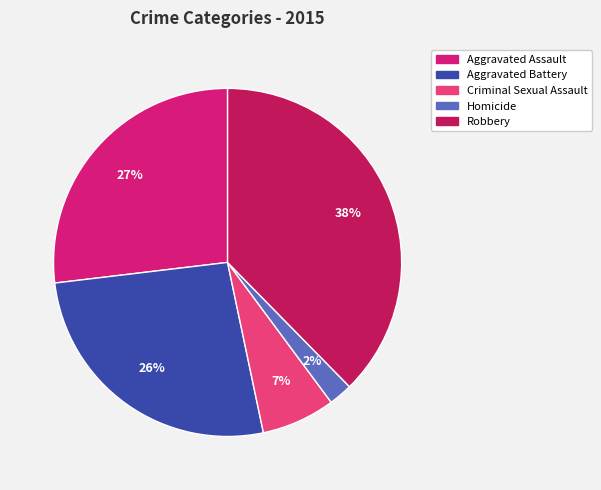

Is Robbery the majority of the pie?

No